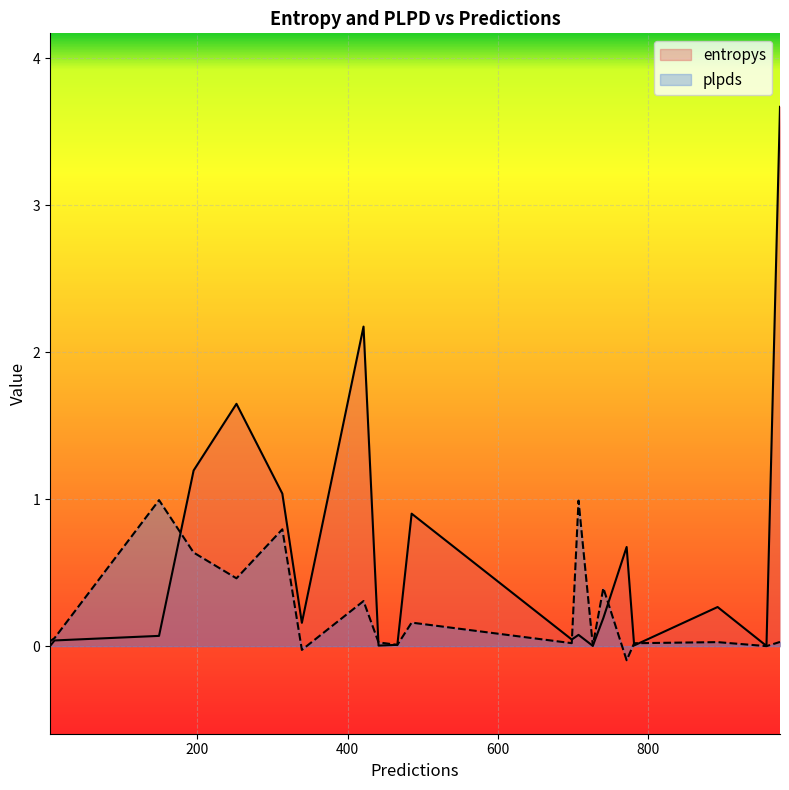

How many lines are shown in the chart?

2